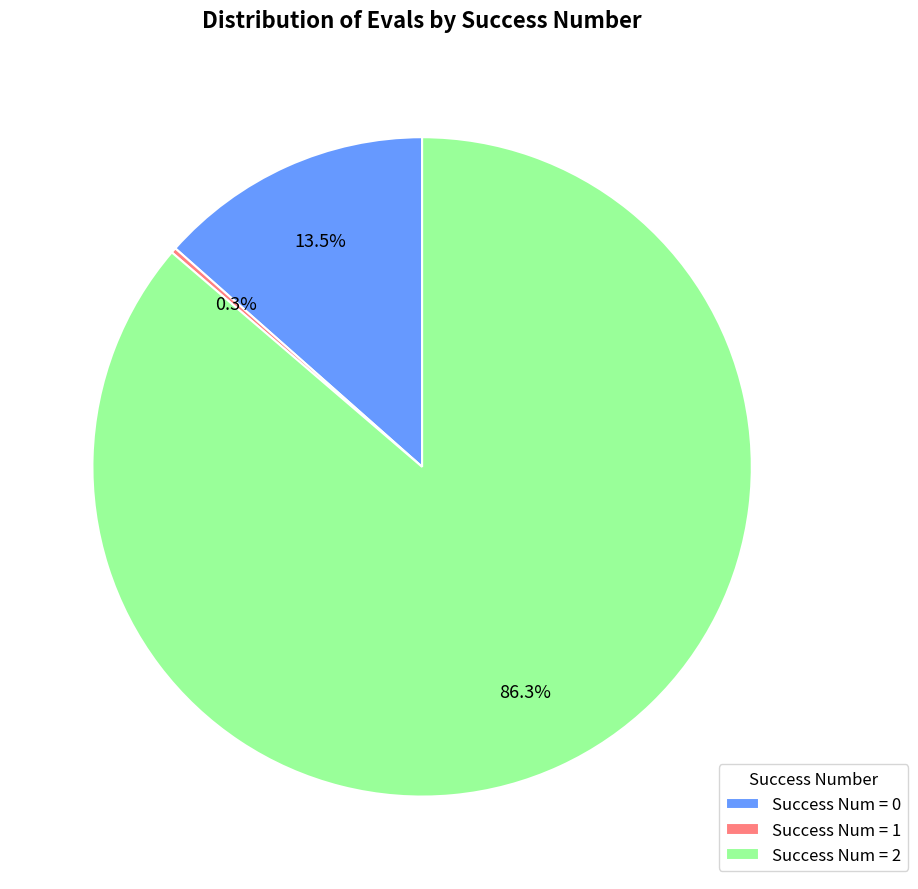

Approximately how many times larger is the value at Success Num = 2 compared to Success Num = 0?

6.4